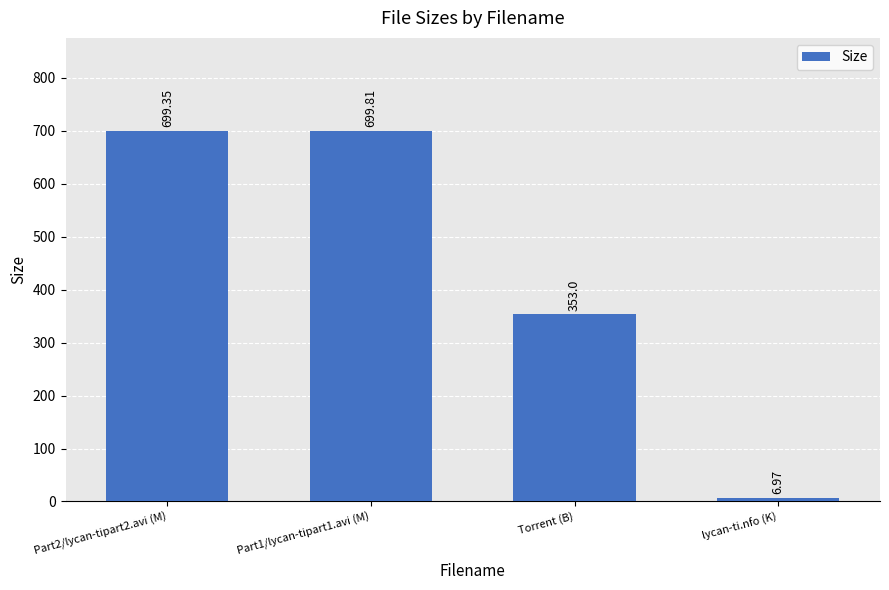

How many categories are shown in the chart?

4